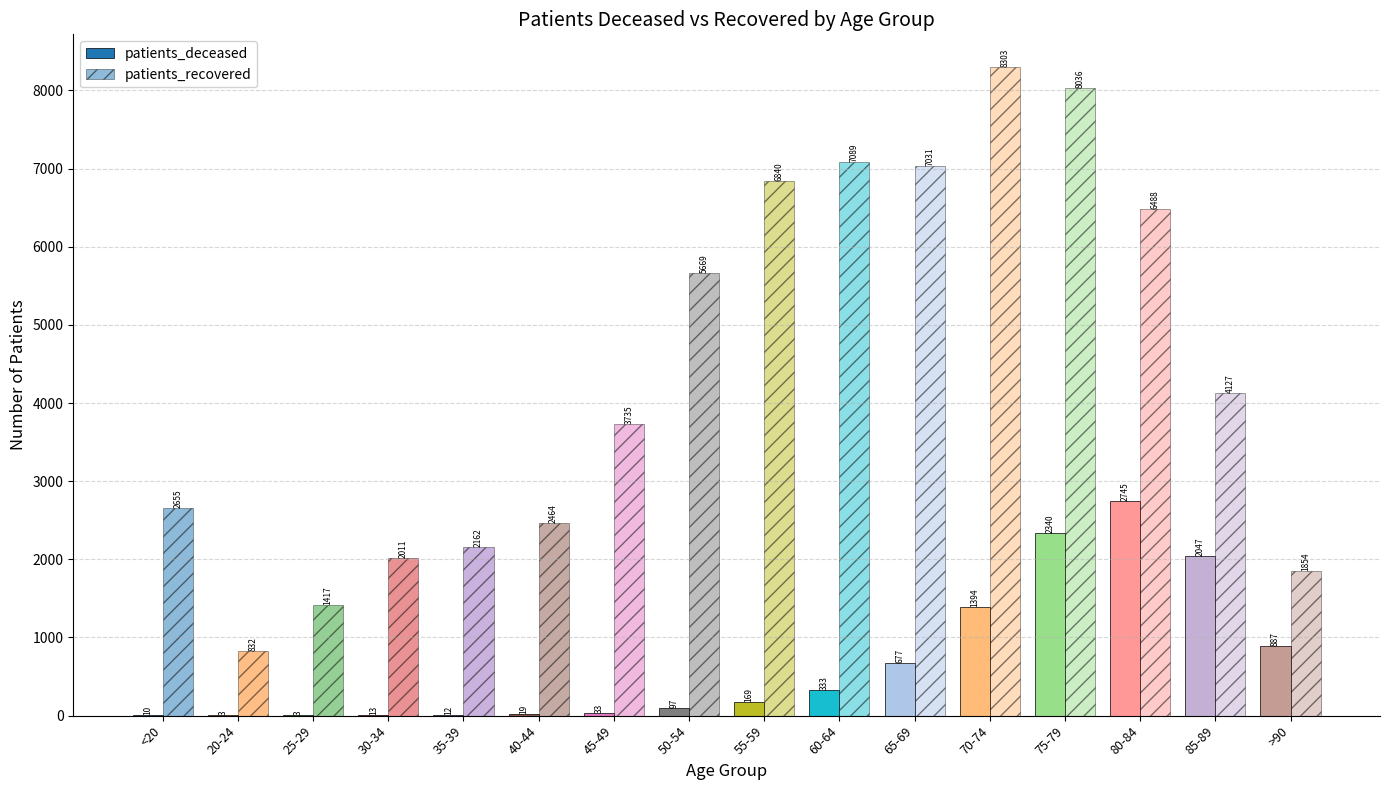

Are the bars horizontal?

No